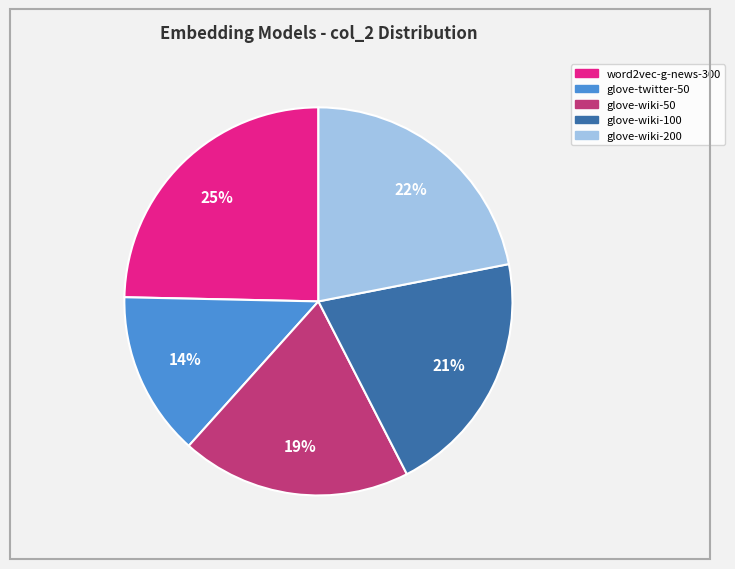

To the nearest percent, what is the difference between the largest and smallest slice percentages?

11%